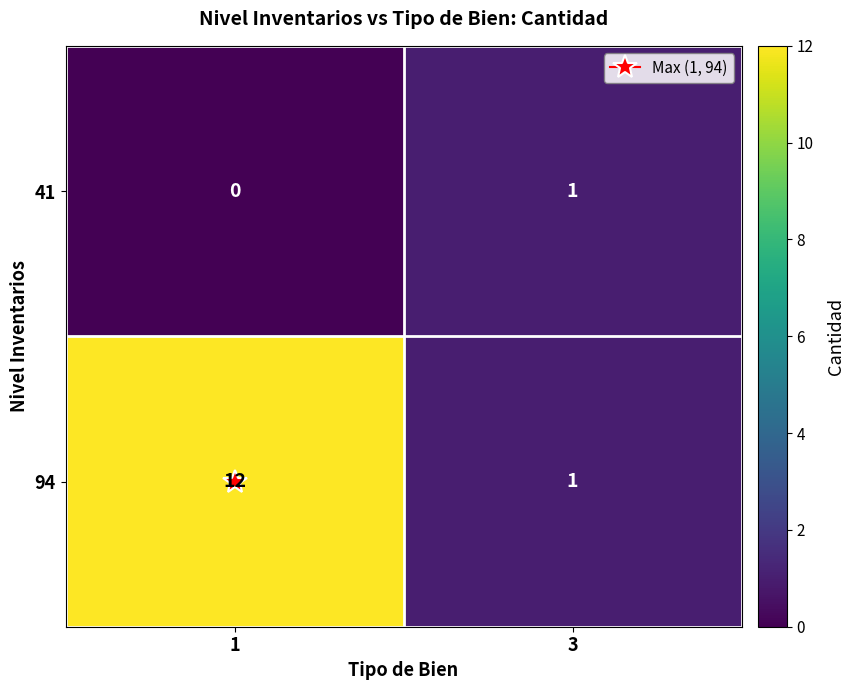

What is the maximum value for 94?

12